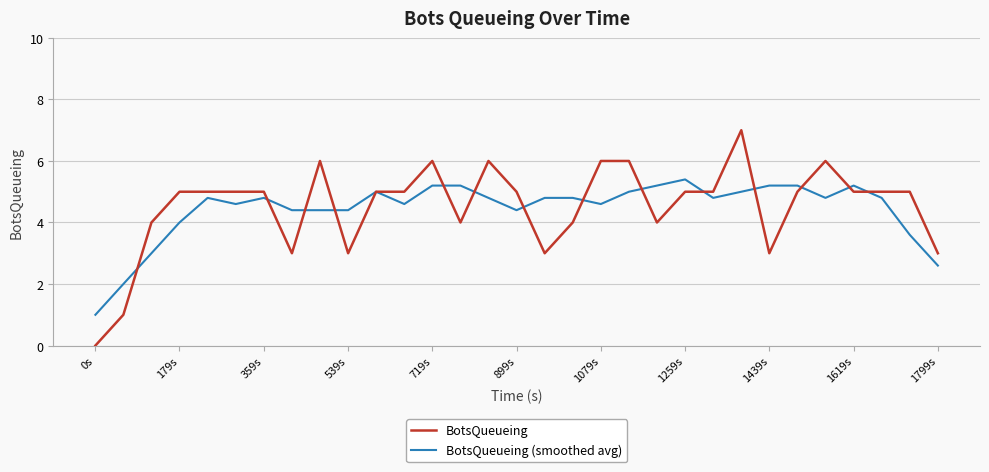

Does the chart have visible grid lines?

Yes